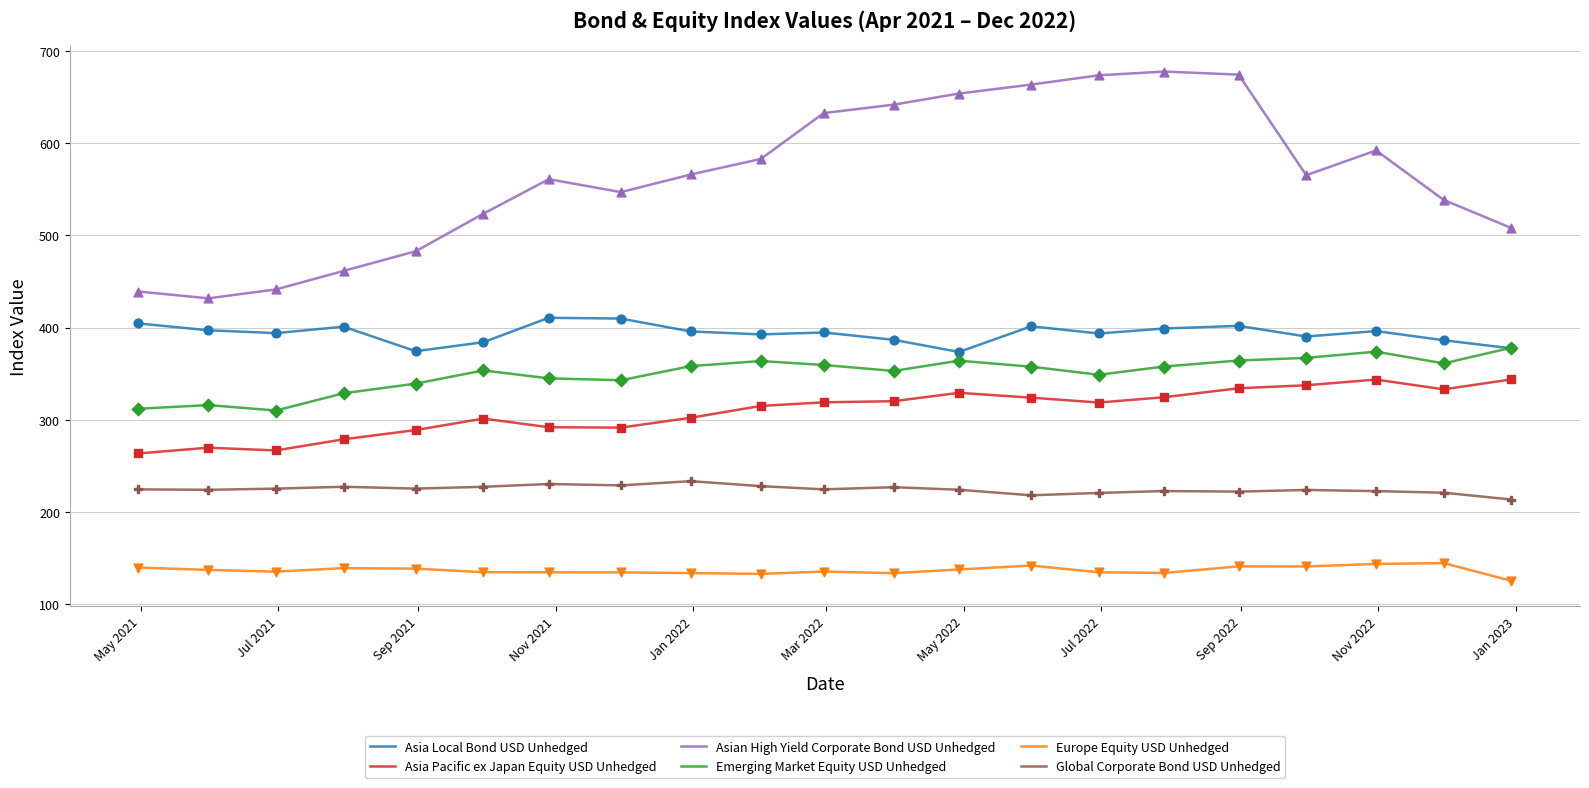

What are all the series names shown in the legend?

Asia Local Bond USD Unhedged, Asia Pacific ex Japan Equity USD Unhedged, Asian High Yield Corporate Bond USD Unhedged, Emerging Market Equity USD Unhedged, Europe Equity USD Unhedged, Global Corporate Bond USD Unhedged